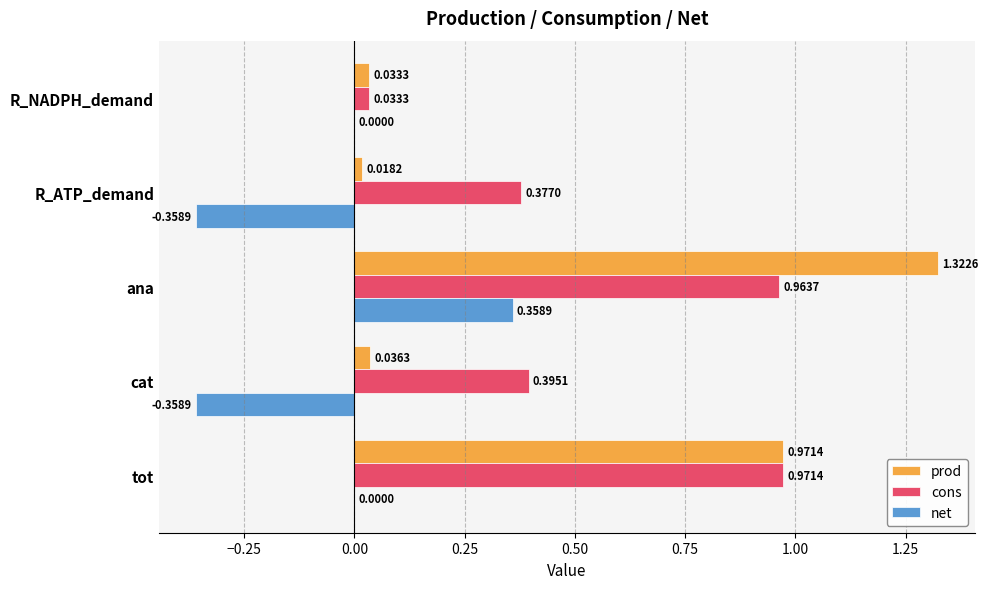

At which category is the sum across all series the highest?

ana